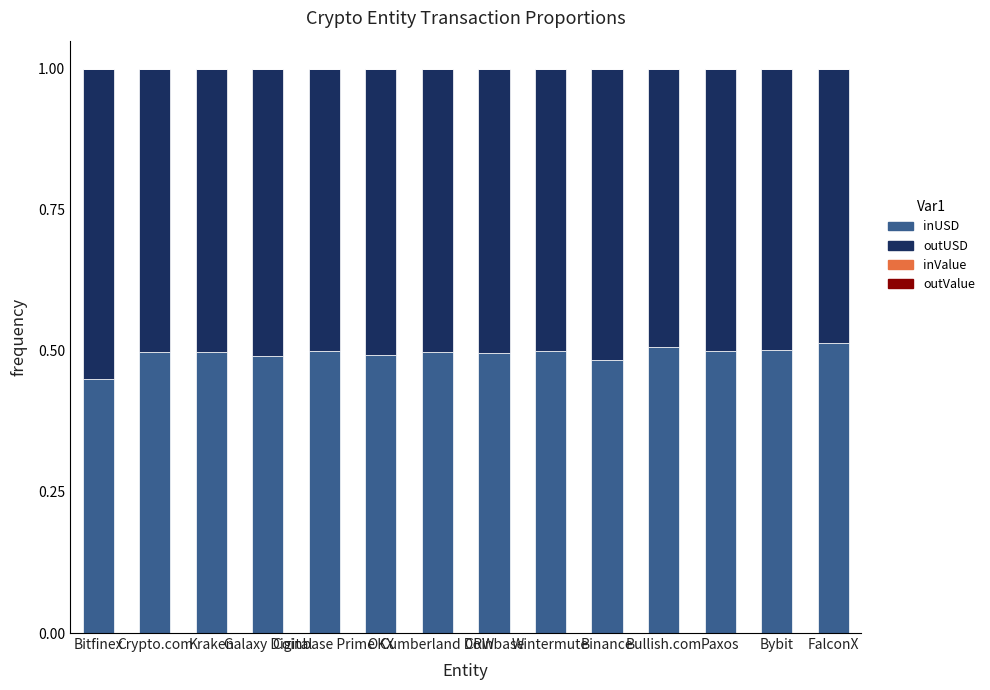

Is it true that inUSD equals 0.5 at Bitfinex?

True